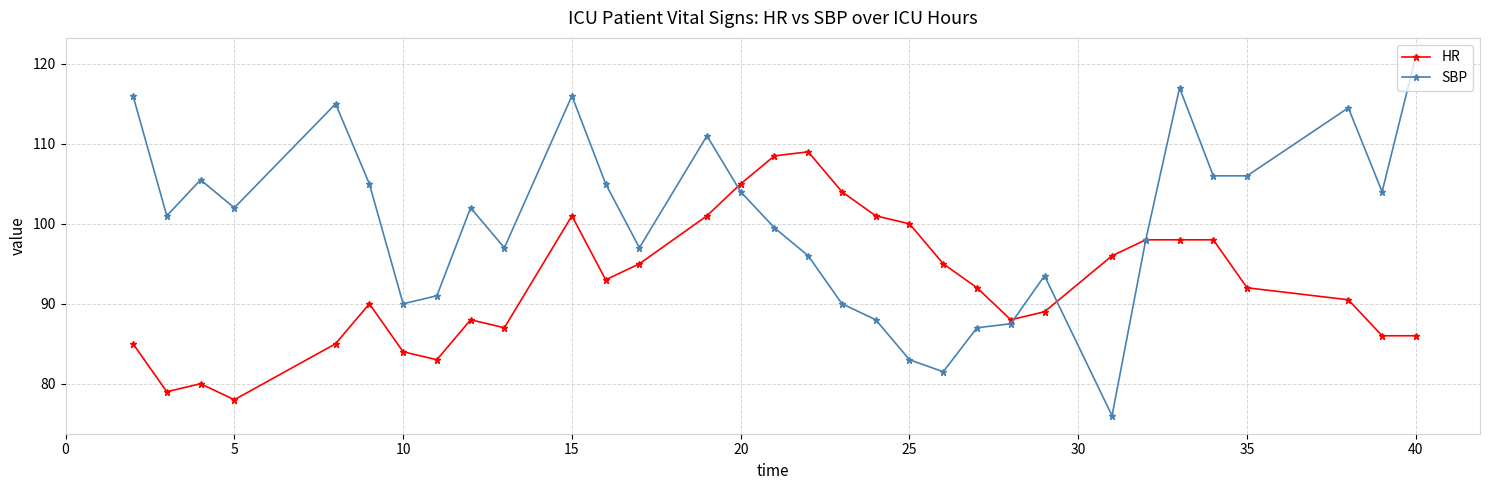

Which series has the largest range (max minus min)?

SBP